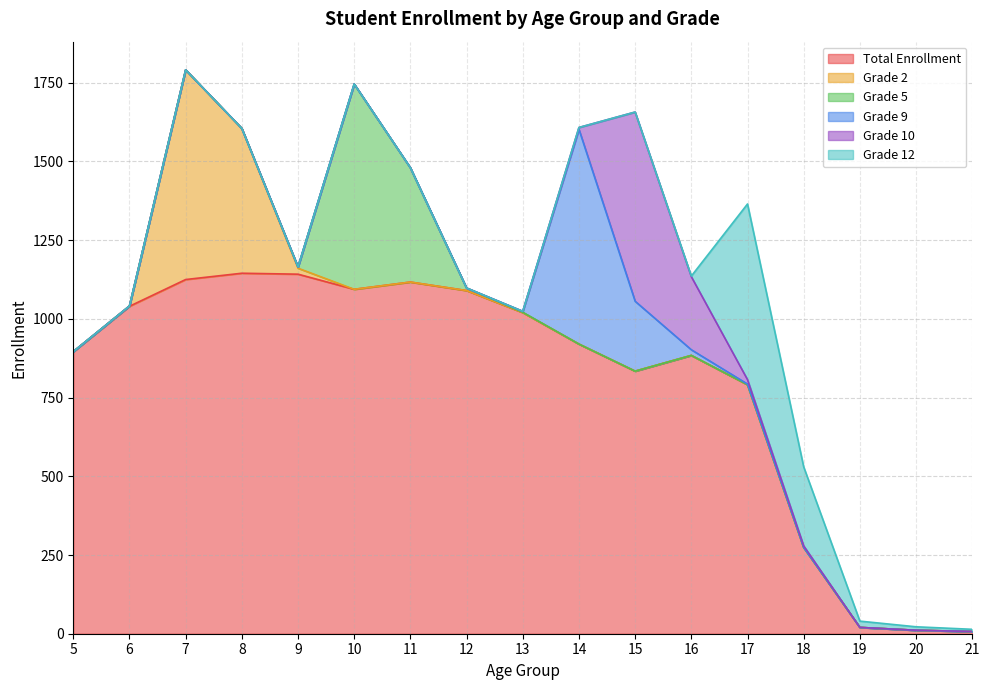

What is the maximum value for Grade 12?

558